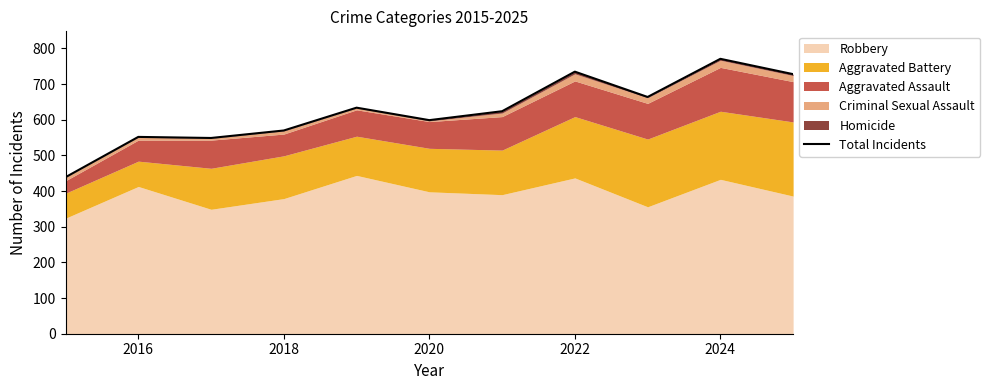

What is the value of the 3rd point from the left?

549